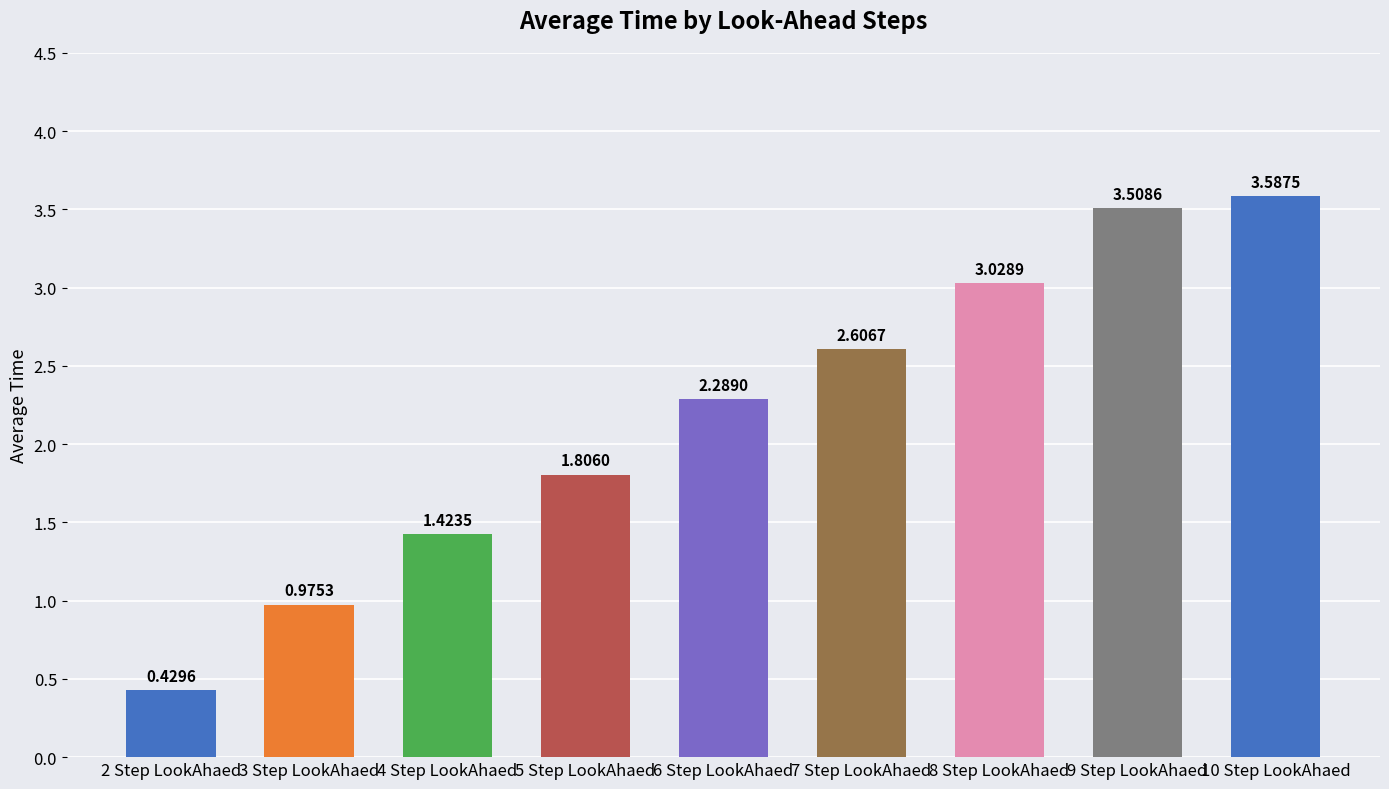

What is the change in value from 2 Step LookAhaed to 7 Step LookAhaed?

+2.2